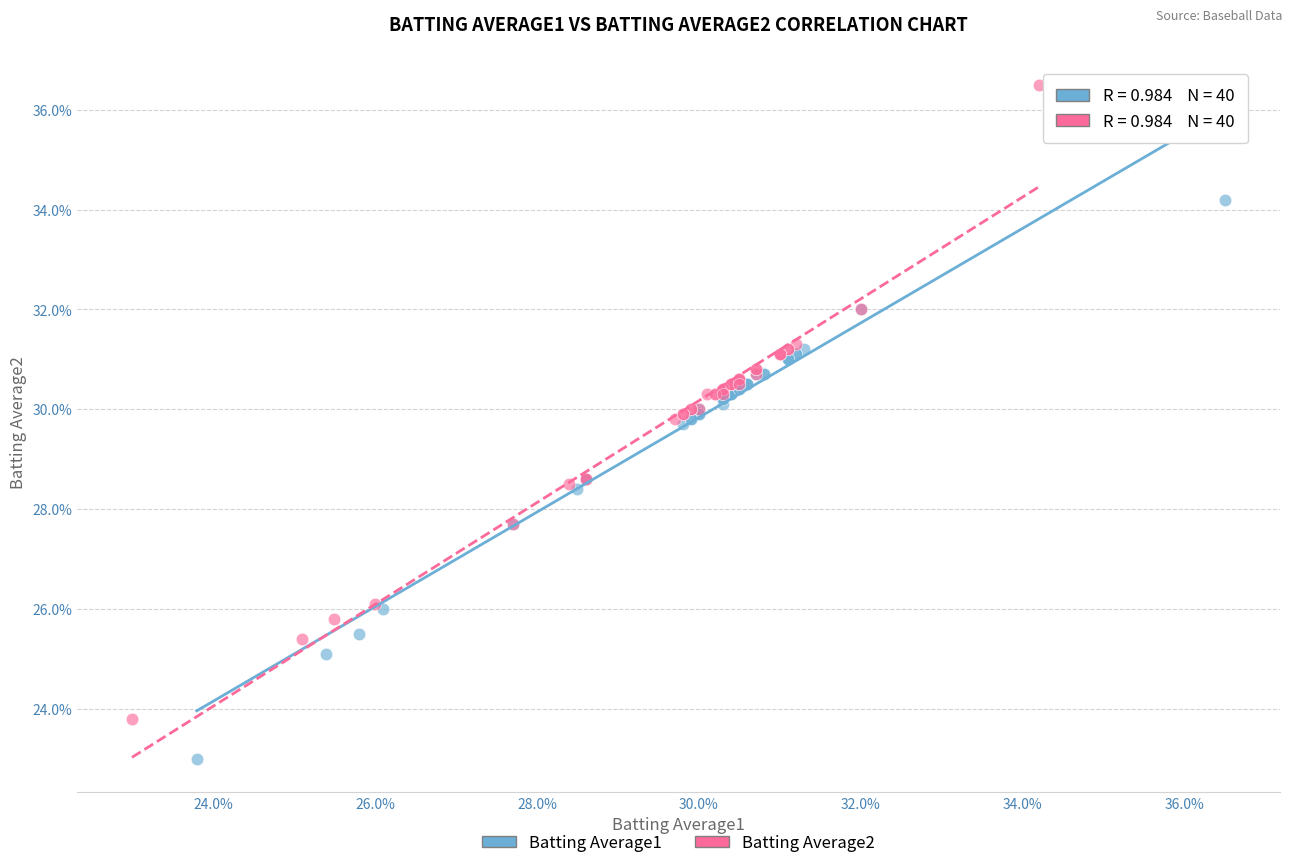

Which series contains the highest Y value?

Batting Average2